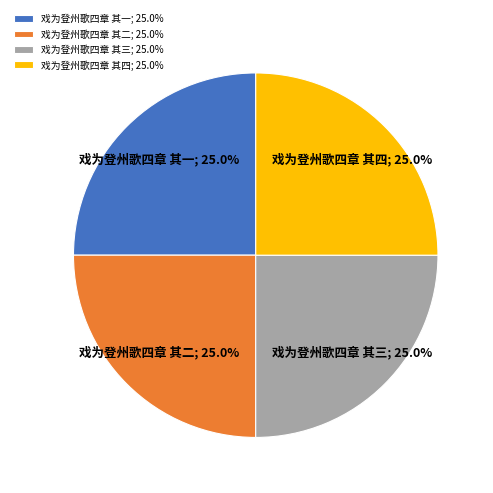

What percentage do 戏为登州歌四章 其四; 25.0% and 戏为登州歌四章 其二; 25.0% together represent?

50.0%